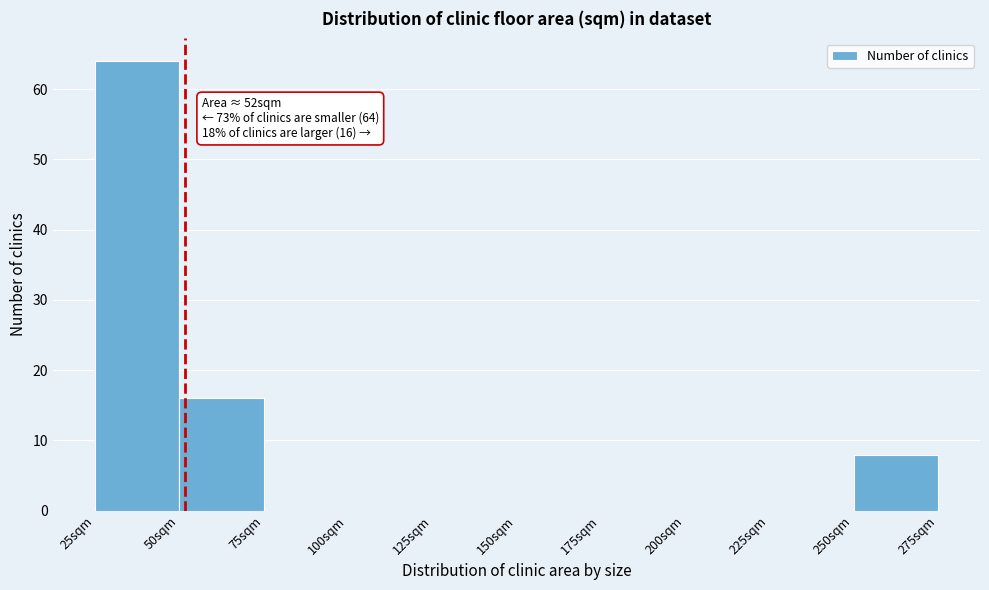

Which range on the x-axis has the tallest bar?

25 to 50